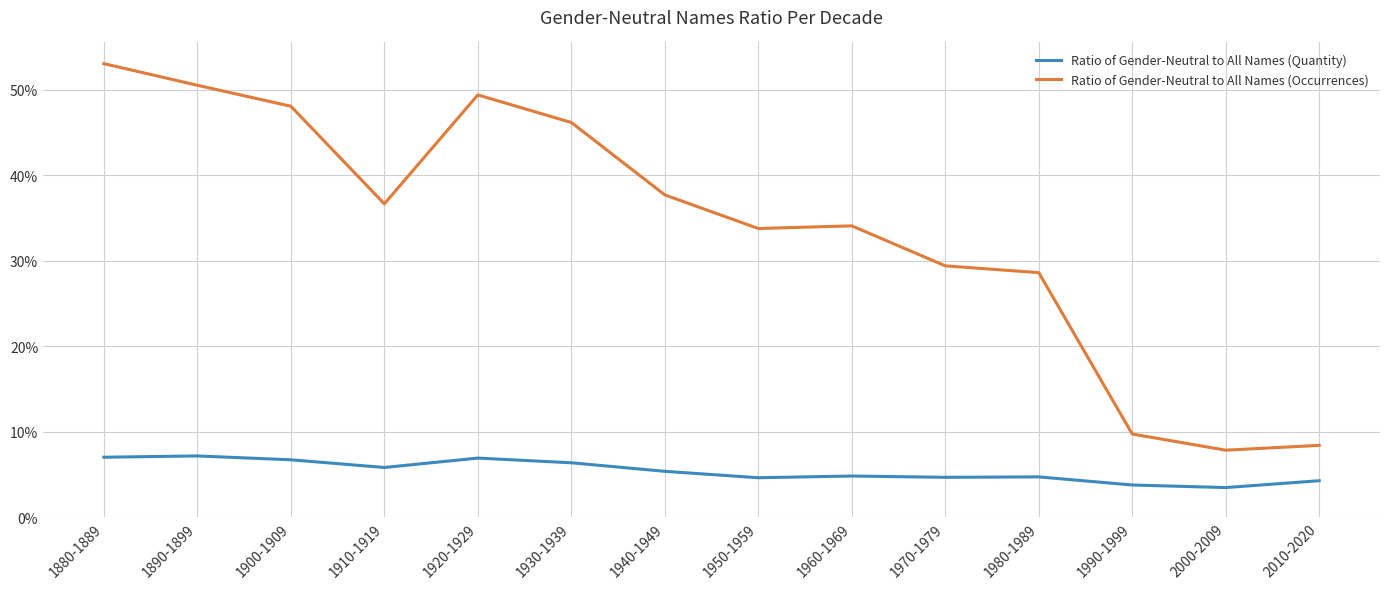

Rank the series by their average value, from highest to lowest.

Ratio of Gender-Neutral to All Names (Occurrences), Ratio of Gender-Neutral to All Names (Quantity)